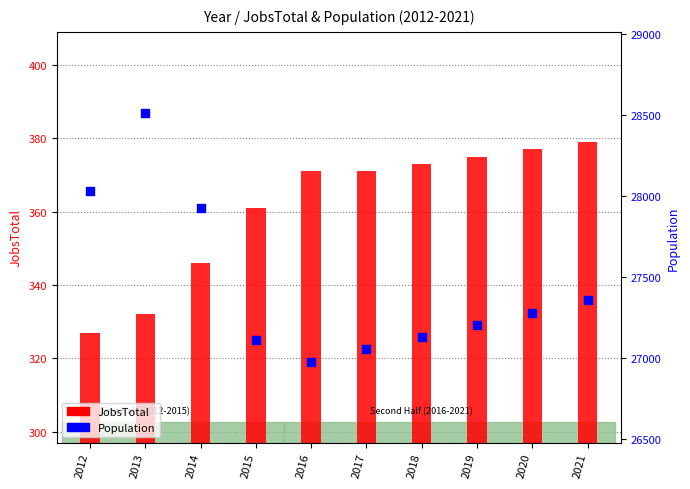

Which series has the largest total across all categories?

Population